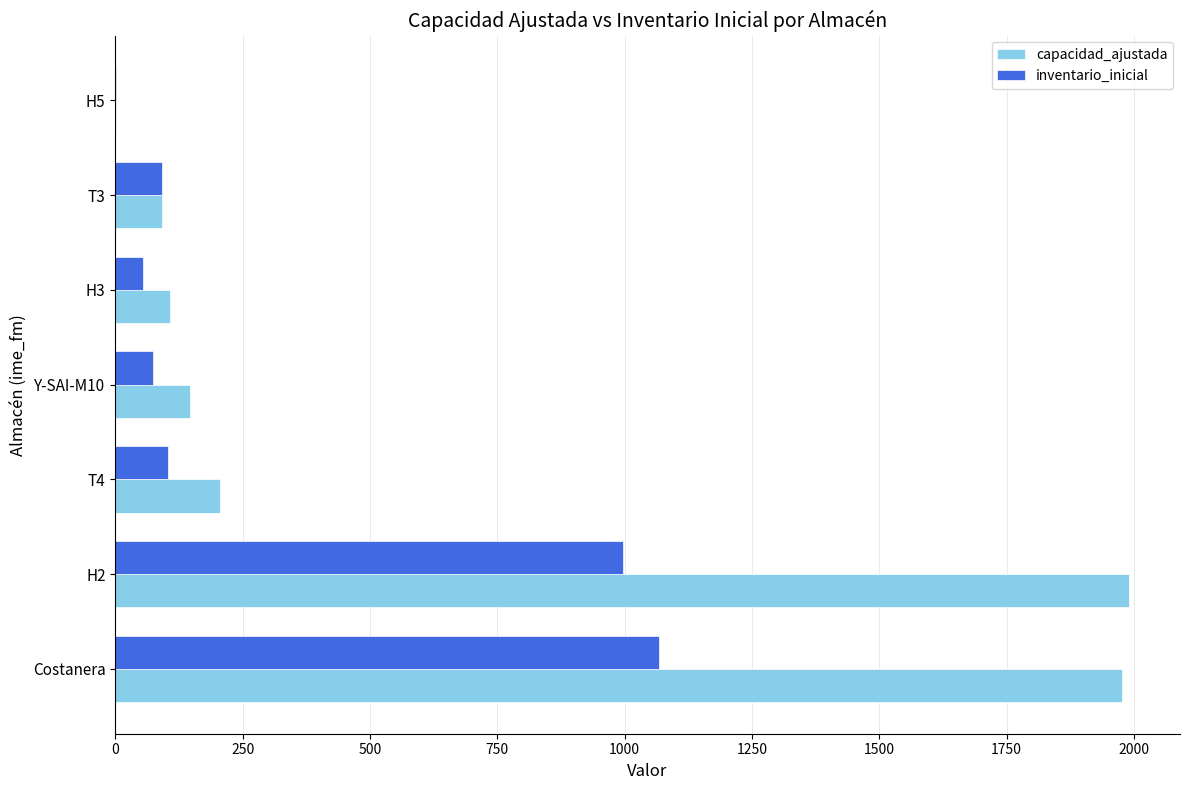

Between Y-SAI-M10 and H5, which series saw the biggest shift?

capacidad_ajustada